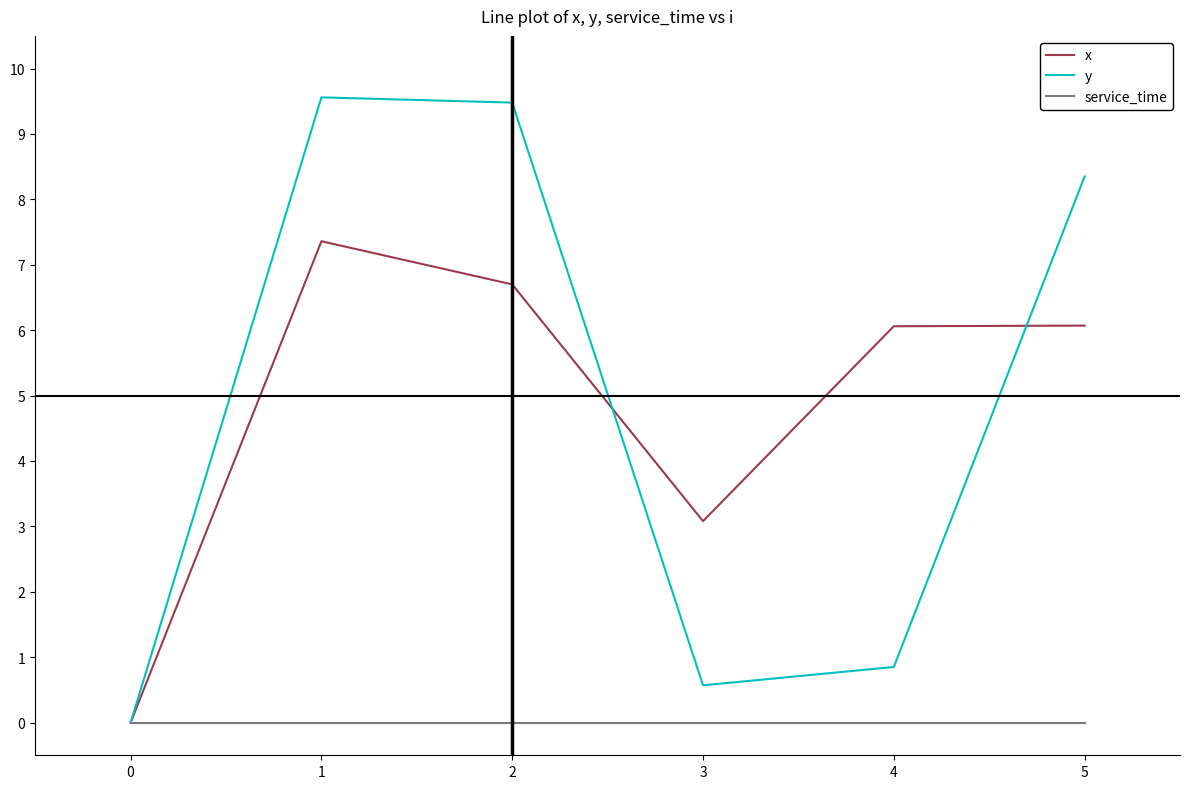

The value of y at 2 is 9.5. True or false?

True